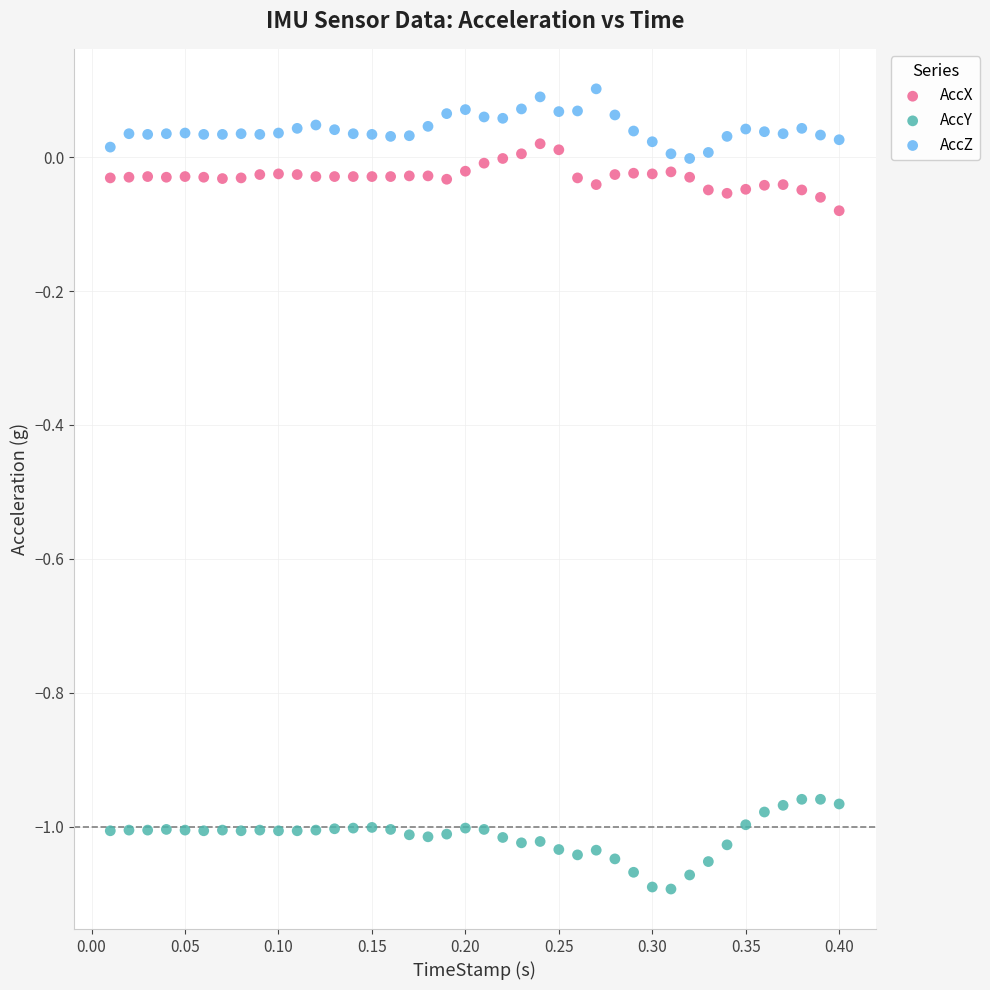

Across all data points, what is the range of X values (max minus min)?

0.4